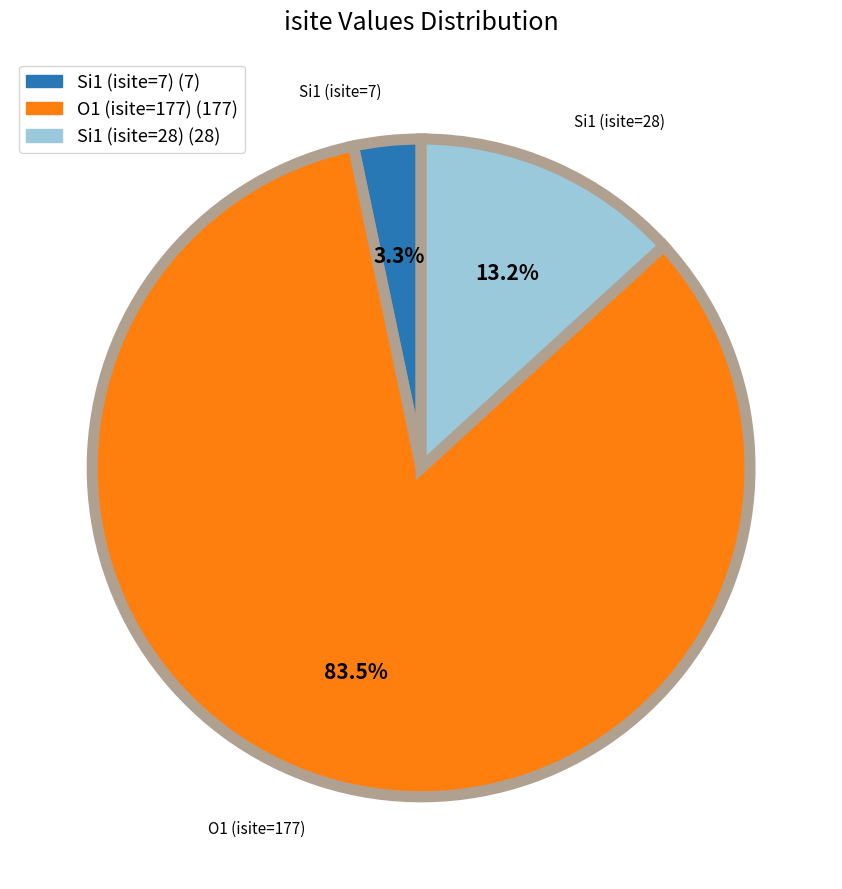

Is there a majority slice in this chart?

Yes